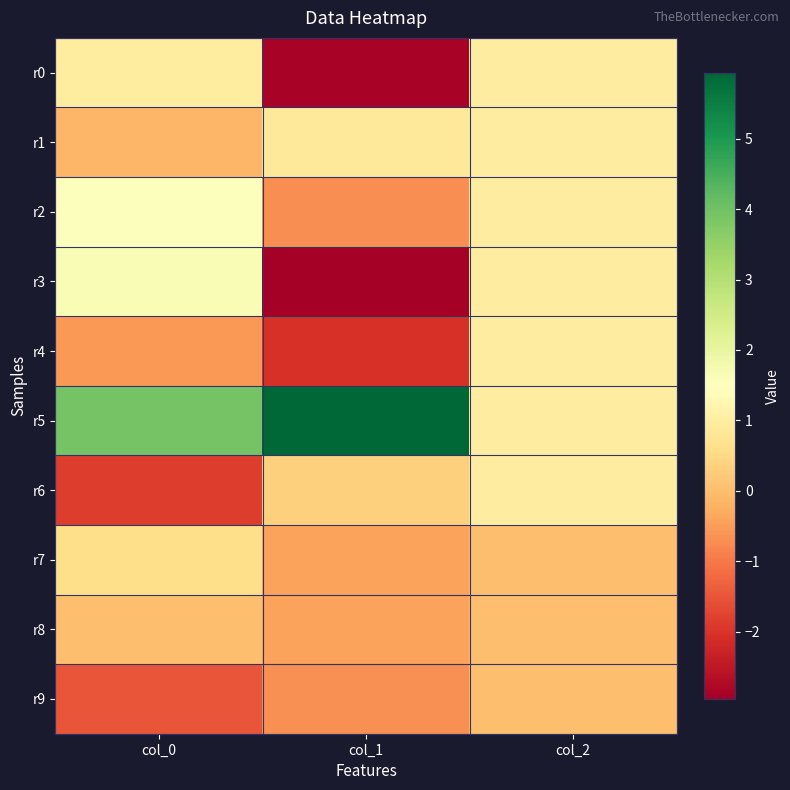

Which label corresponds to the largest value in the chart?

col_1